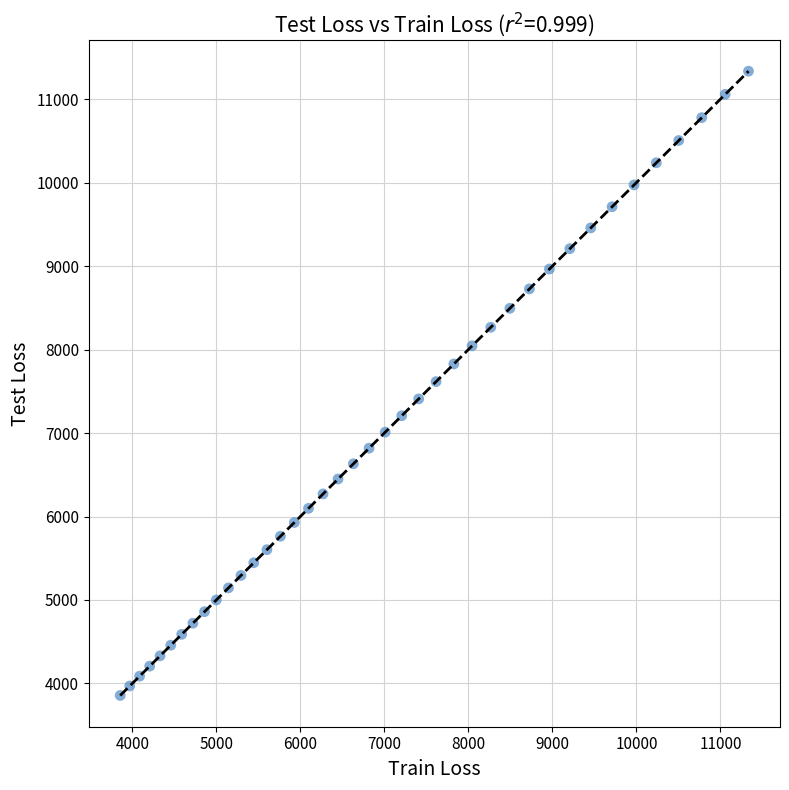

What is the range of Y values (max minus min)?

7479.5